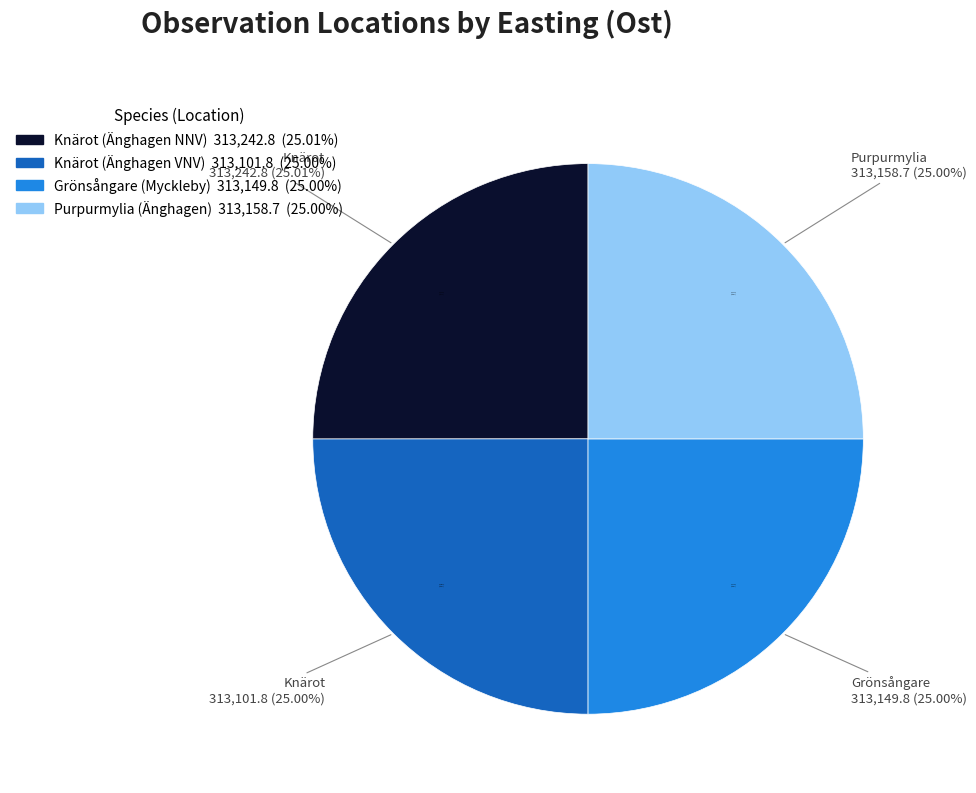

How many slices are in this pie chart?

4